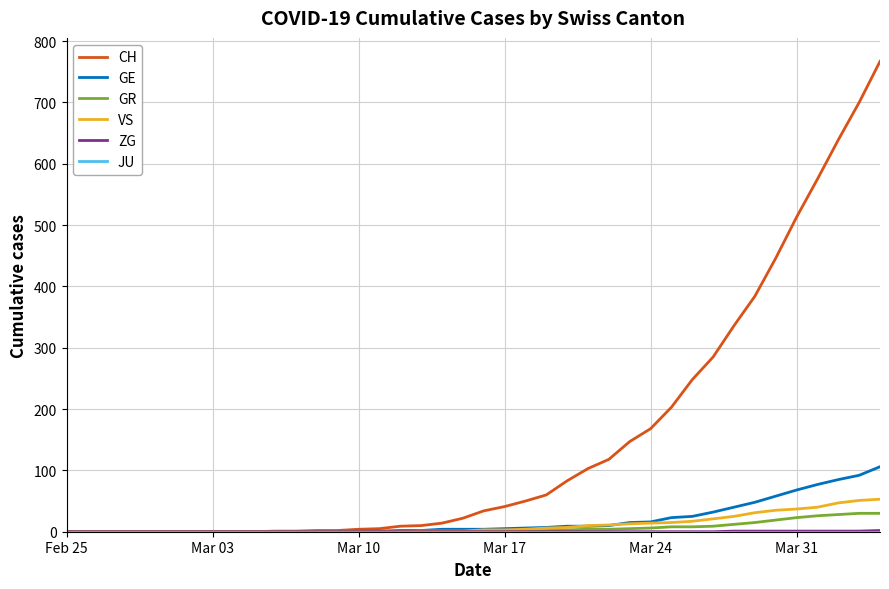

What is the maximum value shown in the chart?

767